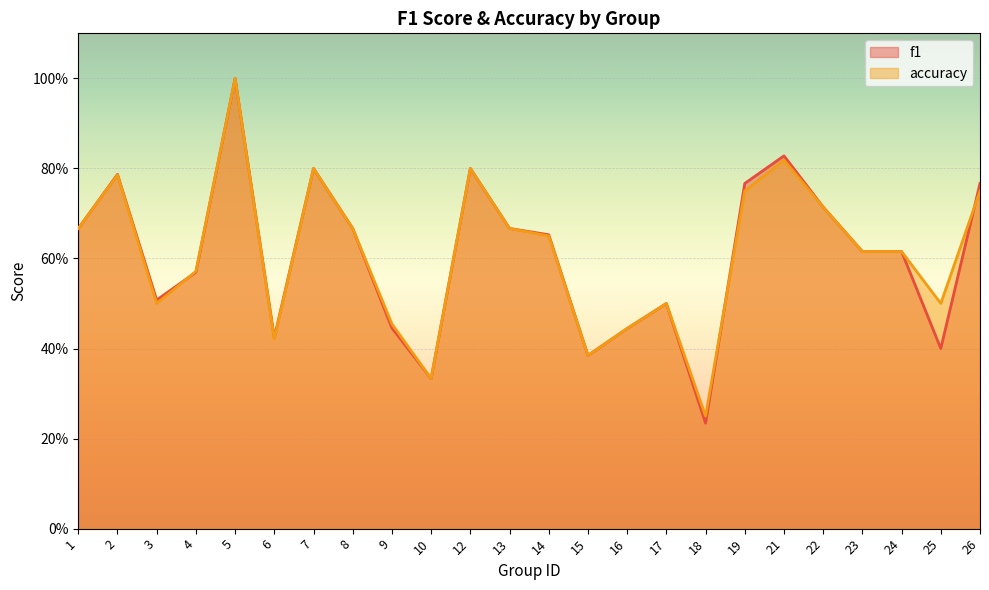

In accuracy, how many points are lower than both neighbors (excluding endpoints)?

6